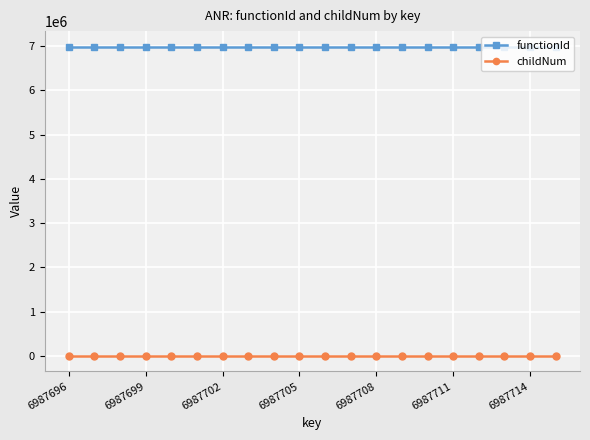

At how many categories does at least one series exceed 4254640?

20